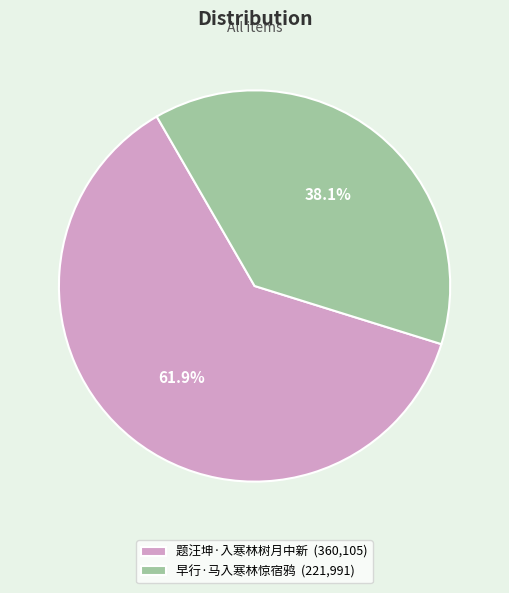

What is the smallest slice in the pie chart?

早行·马入寒林惊宿鸦